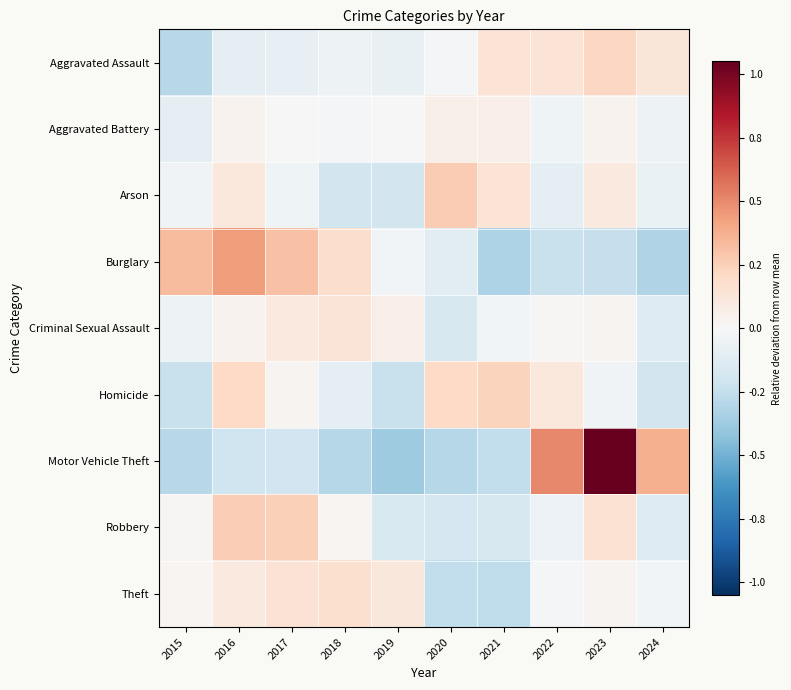

At which category is the sum across all series the highest?

2023